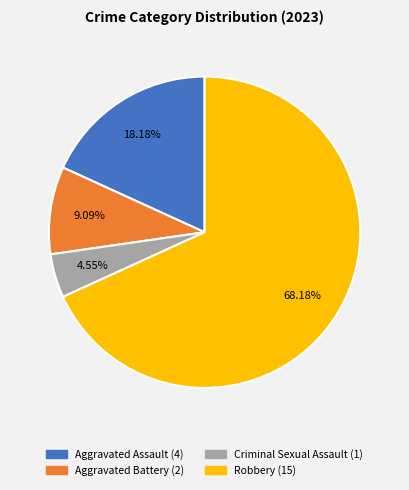

To the nearest percent, what is the difference between the Criminal Sexual Assault and Aggravated Assault slice percentages?

14%